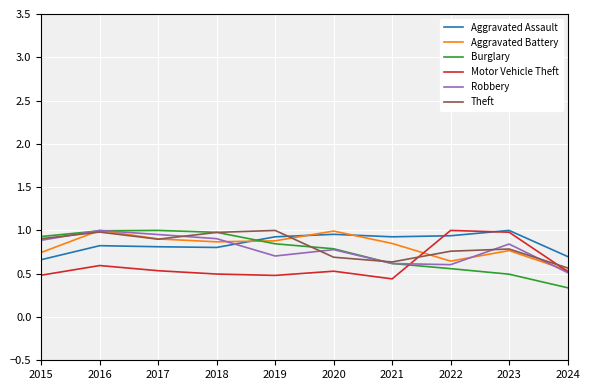

What is the difference between the highest and lowest values at 2020?

0.5